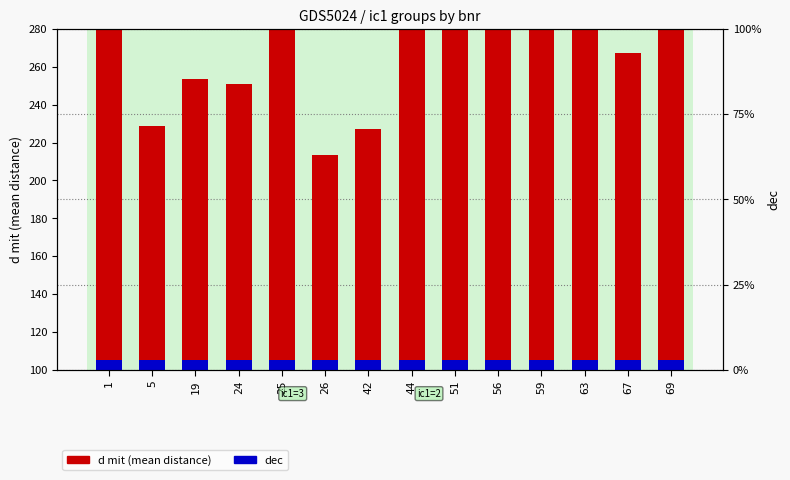

Is the value of dec at 24 greater than the value of d mit (mean distance) at 25?

No